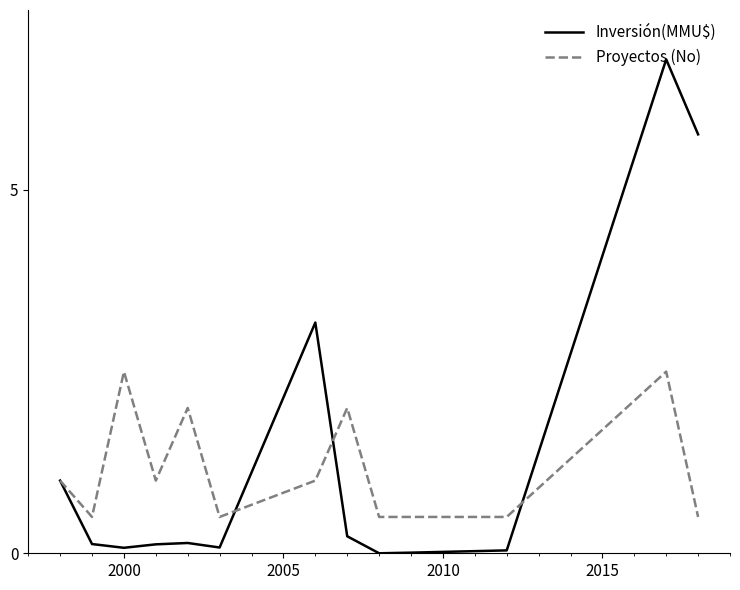

What is the highest value of the Proyectos (No) series?

2.5